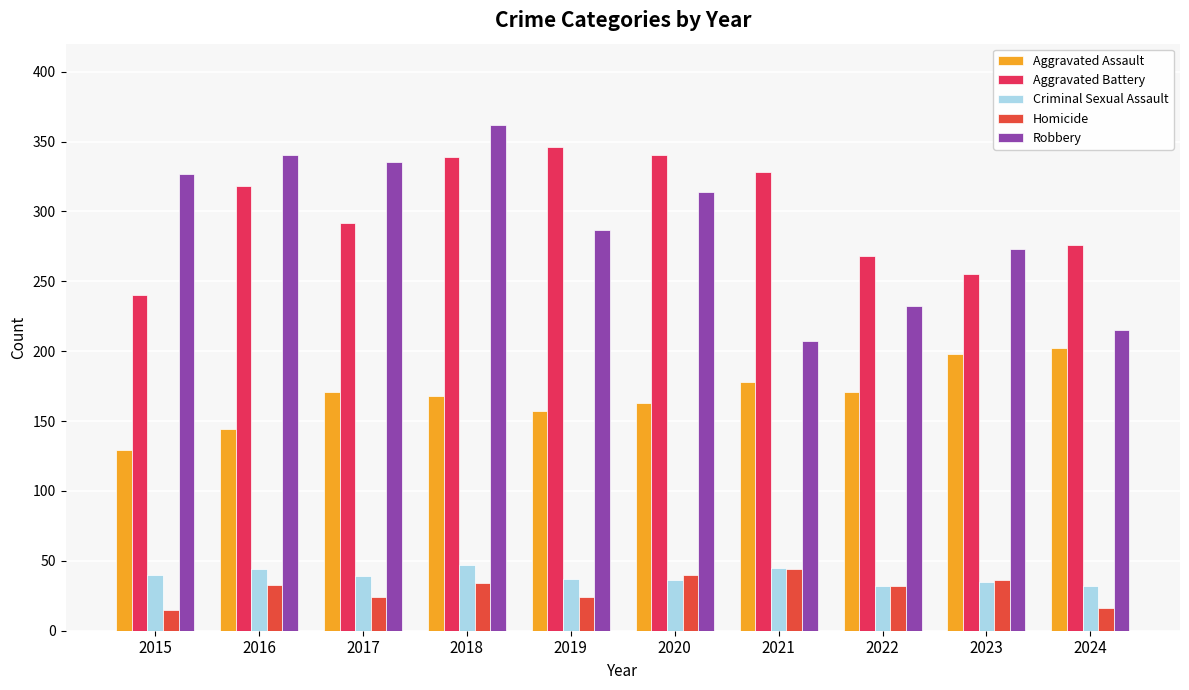

What is the sum of the Aggravated Assault values at 2023 and 2016?

342